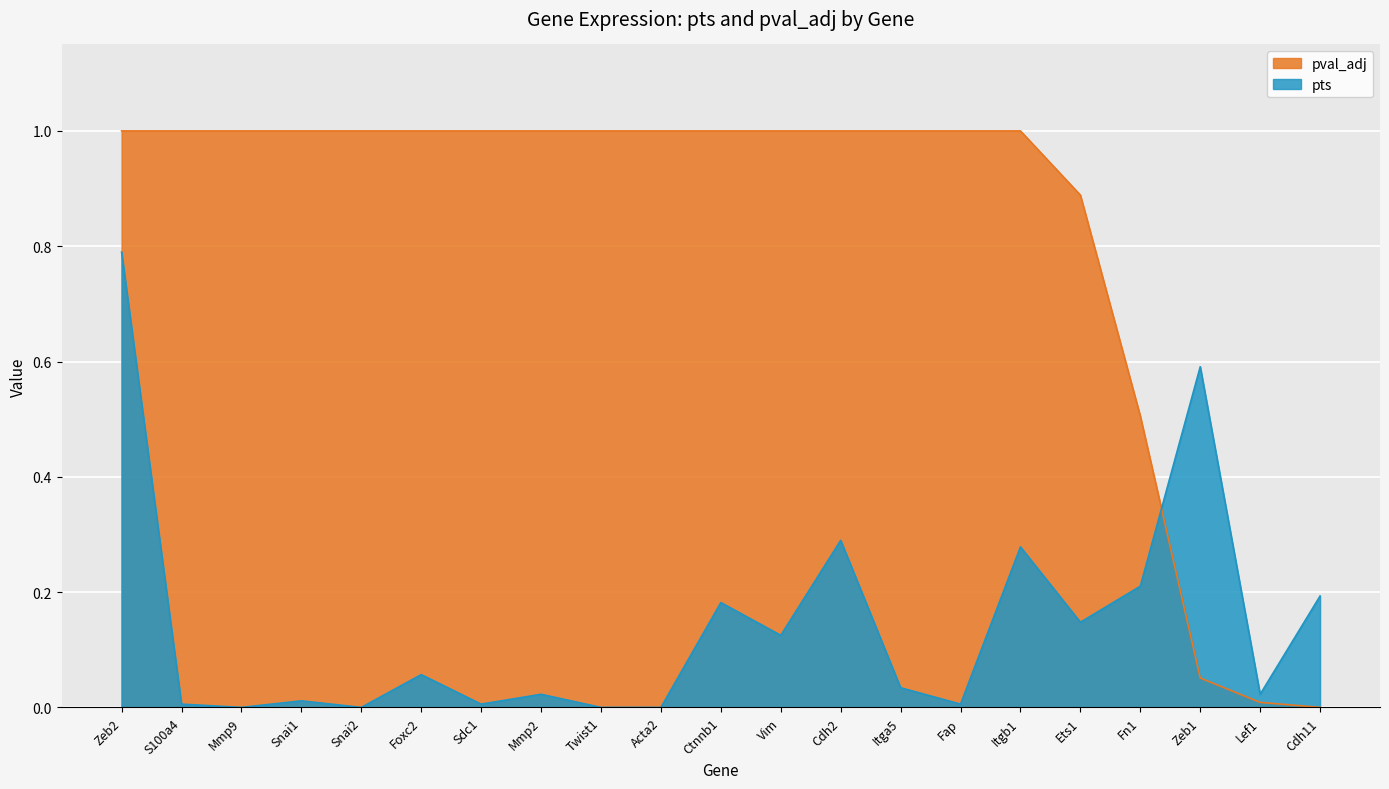

The value of pval_adj at Cdh11 is 0.0. True or false?

True